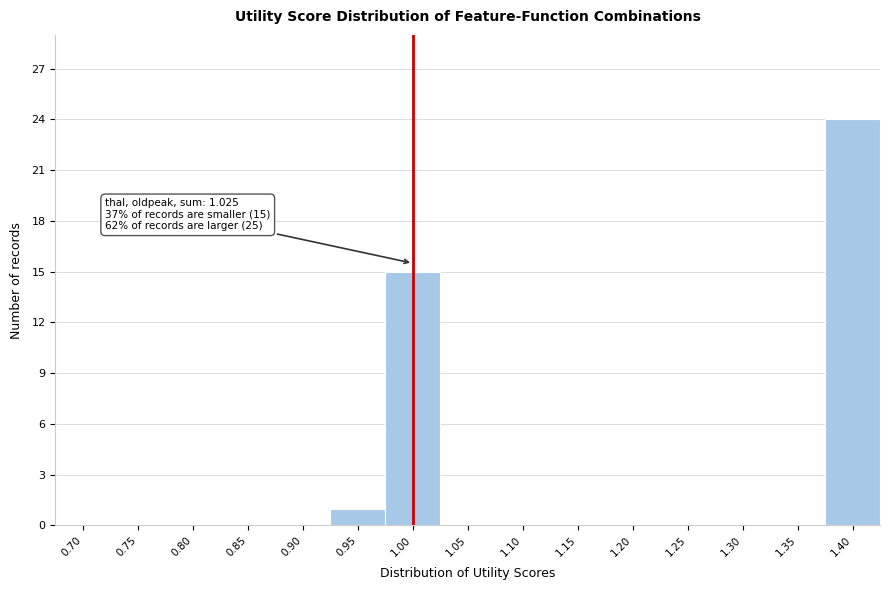

Reading right to left, what are all the values shown in this chart?

1.40=24	1.35=0	1.30=0	1.25=0	1.20=0	1.15=0	1.10=0	1.05=0	1.00=15	0.95=1	0.90=0	0.85=0	0.80=0	0.75=0	0.70=0